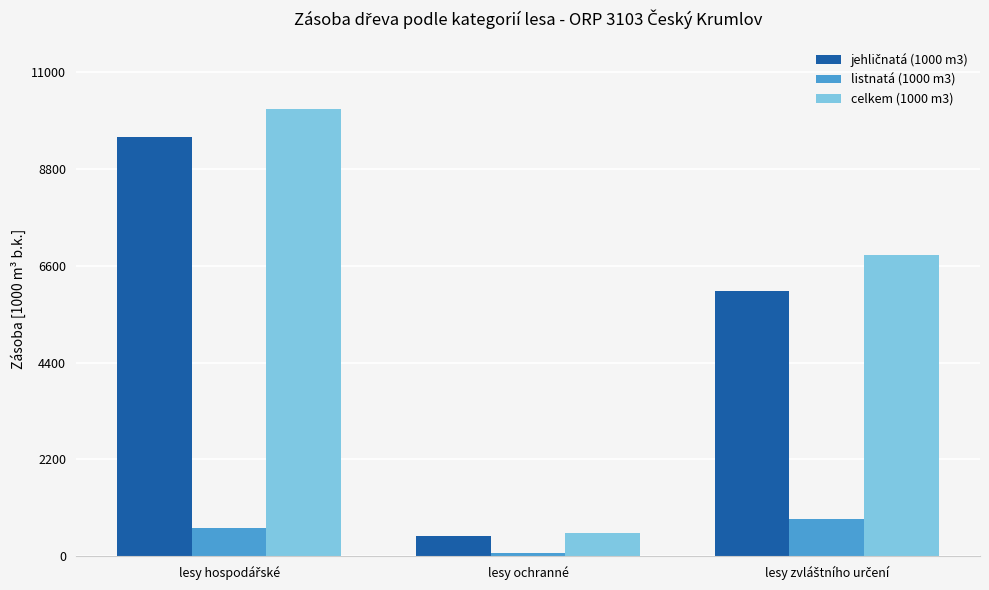

Which series has the largest total across all categories?

celkem (1000 m3)